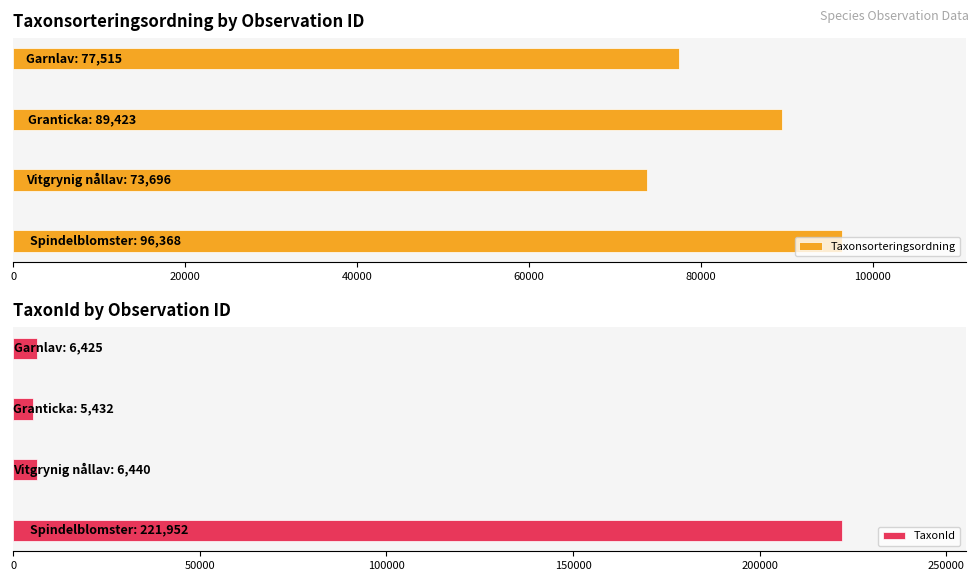

What is the difference between the second highest and minimum values in the Taxonsorteringsordning series?

15727